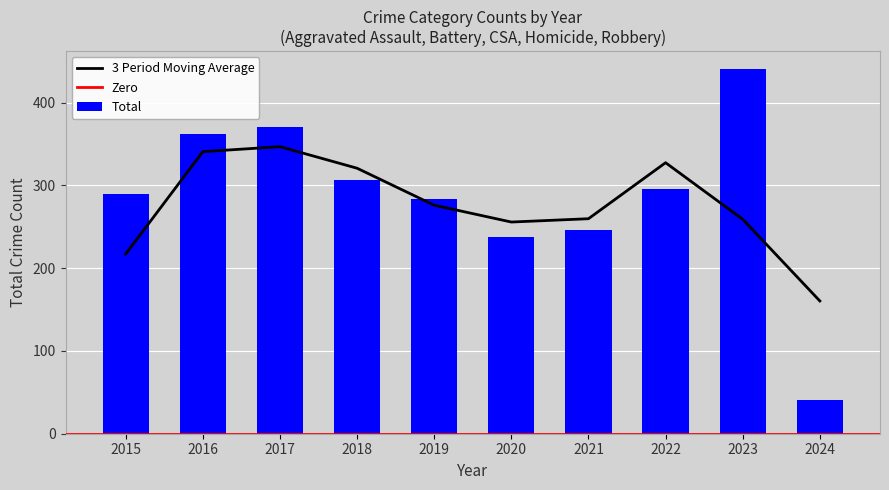

What is the difference between the maximum and minimum values in the Total series?

399